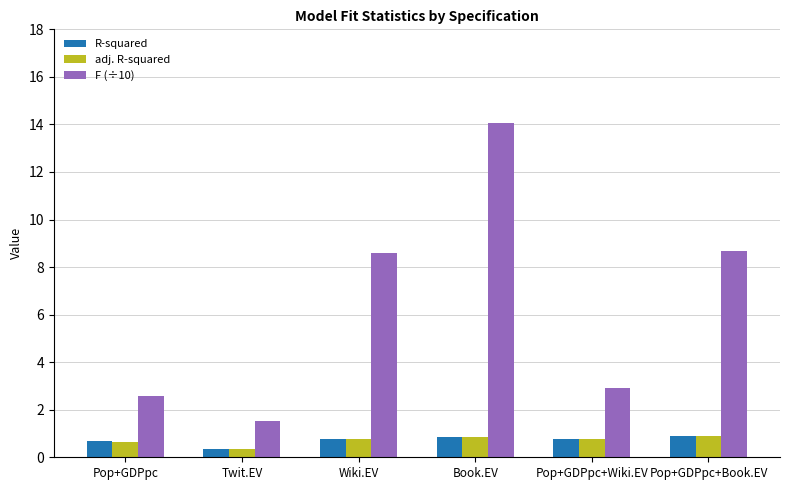

What is the difference between the highest and lowest values at Pop+GDPpc+Book.EV?

7.8